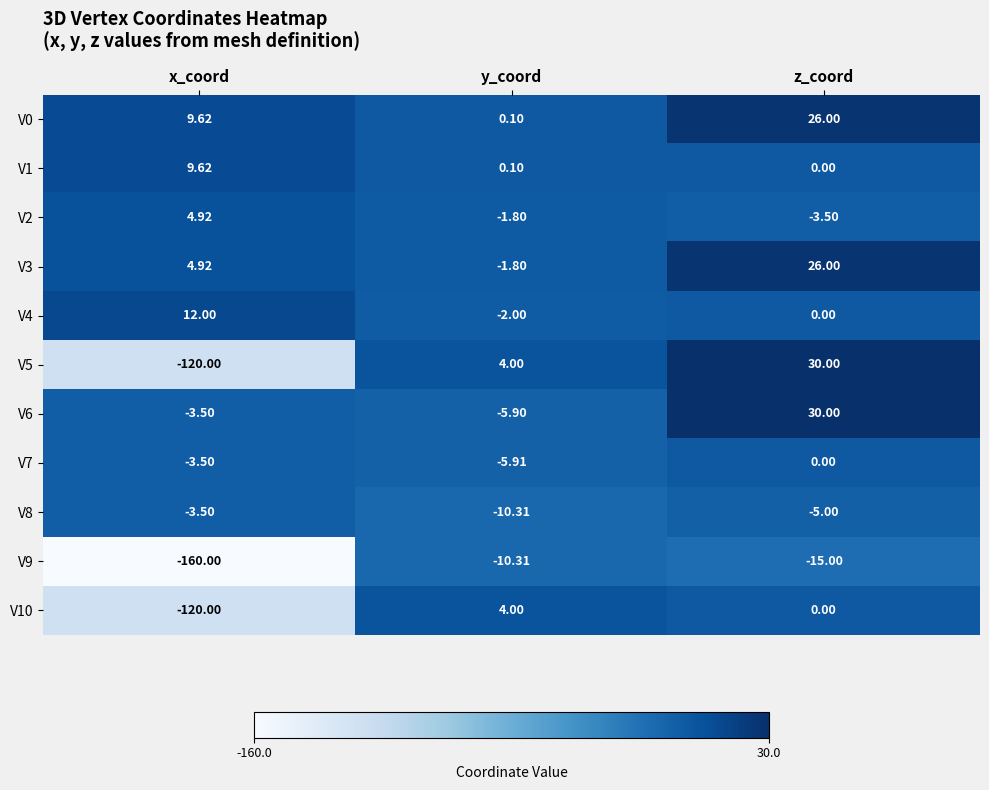

At which label does V6 reach its peak?

z_coord